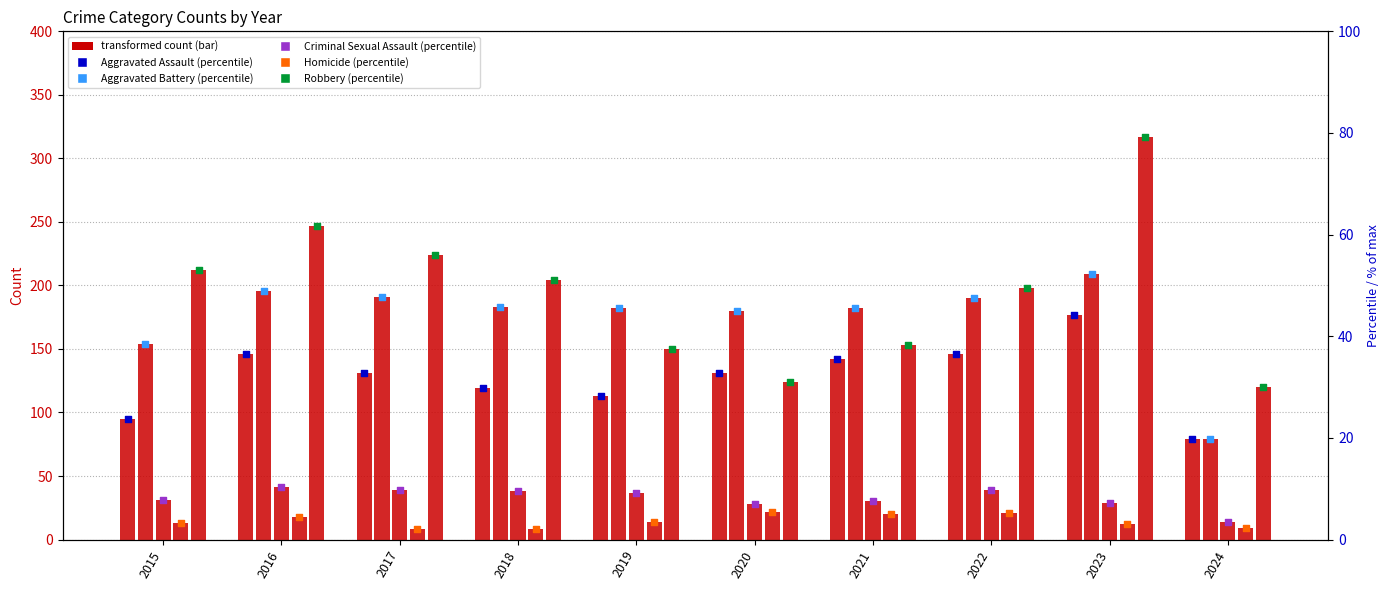

Which series reaches the maximum Y coordinate?

Robbery